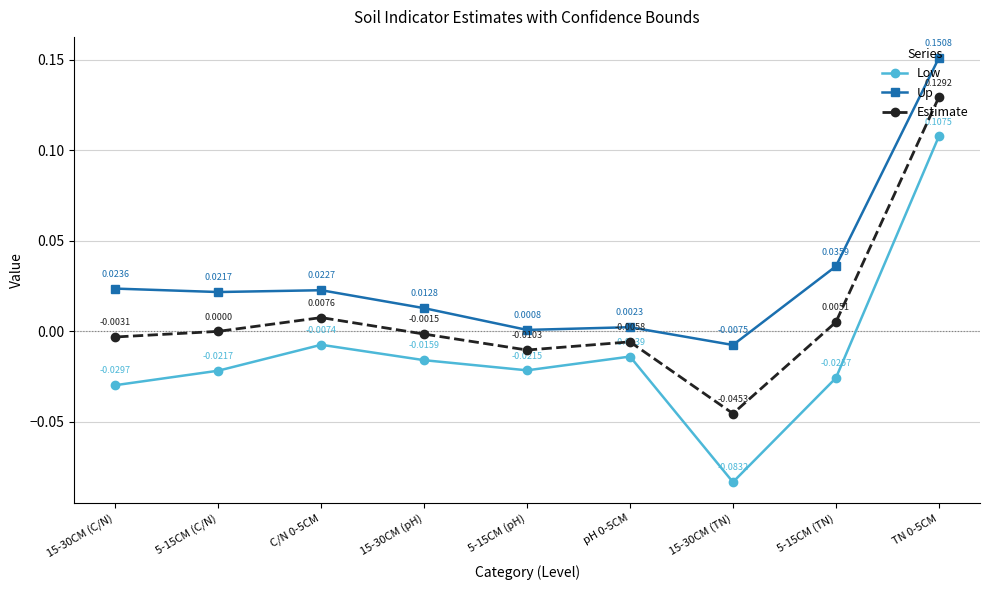

What are all the series names shown in the legend?

Low, Up, Estimate